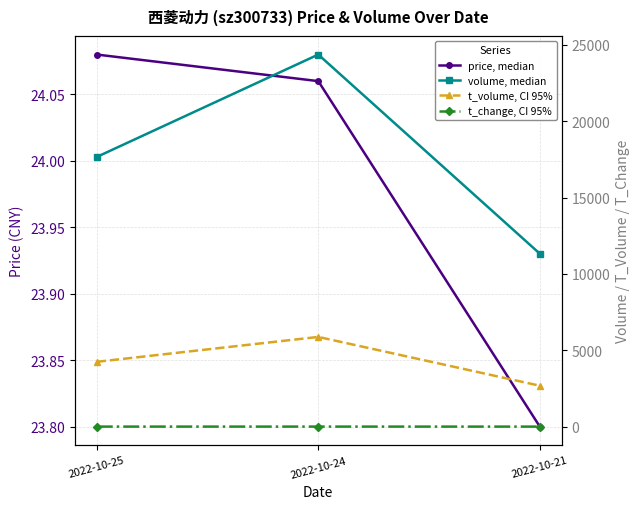

What is the value of the t_change, CI 95% point at the 3rd from the left?

0.9